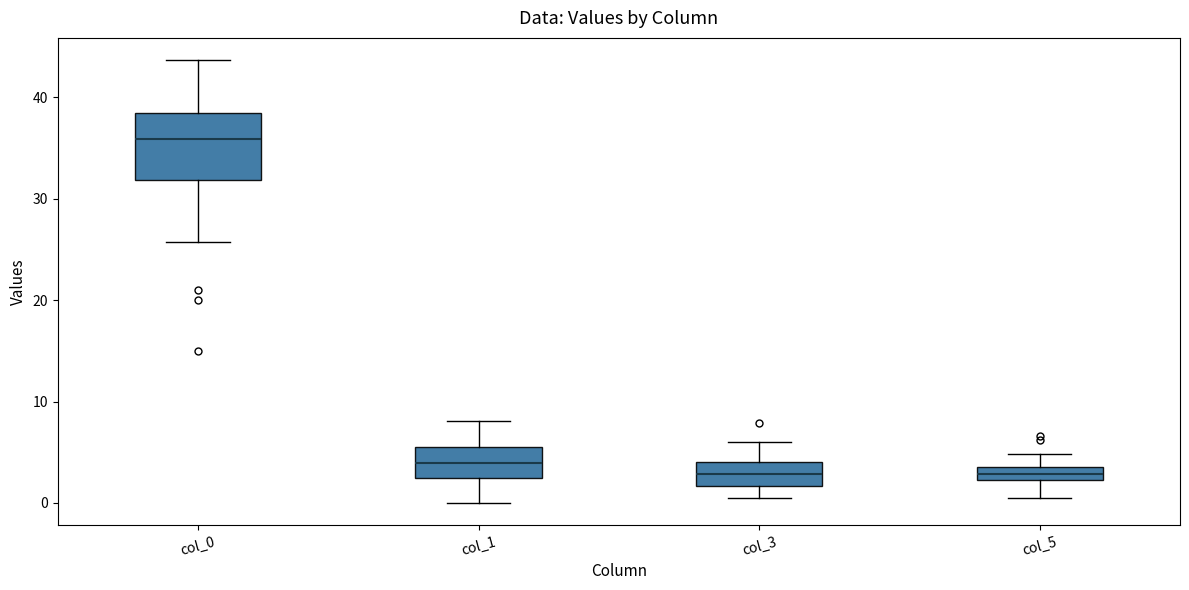

Where does the median line of the box for col_5 sit on the y-axis? The values are not printed on the chart, so give them approximately, as read against the axis.

3